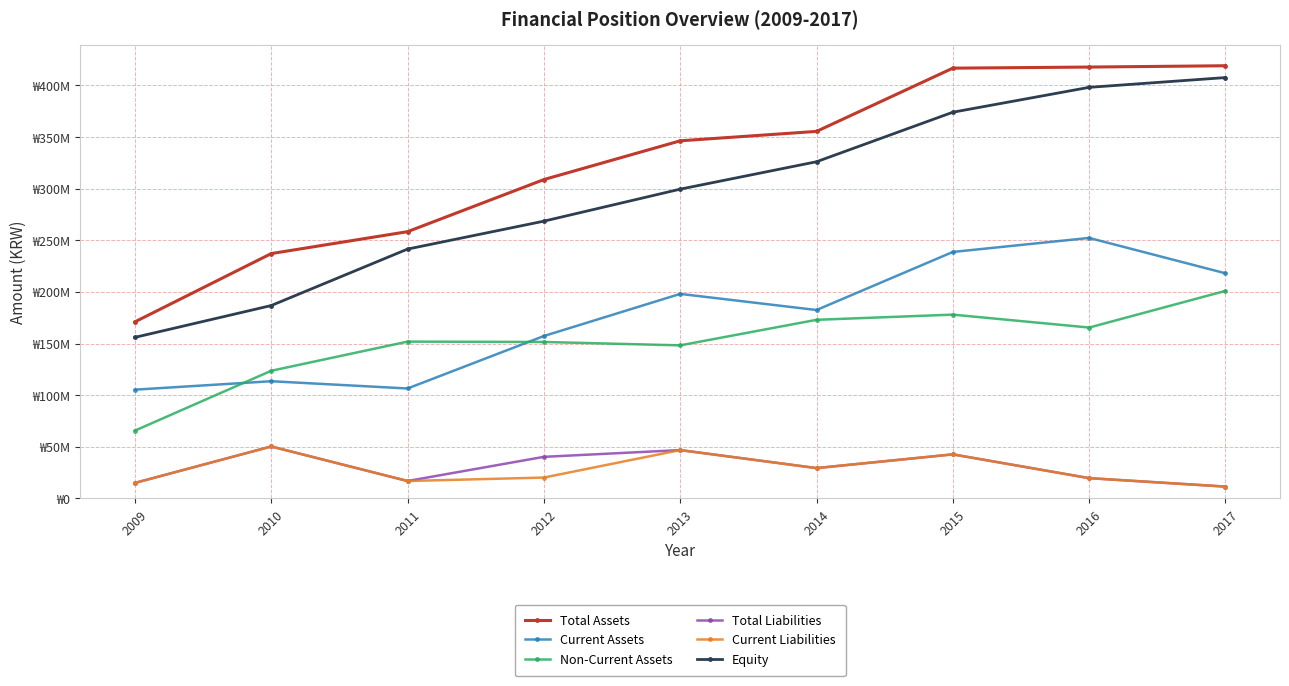

What are all the series names shown in the legend?

Total Assets, Current Assets, Non-Current Assets, Total Liabilities, Current Liabilities, Equity